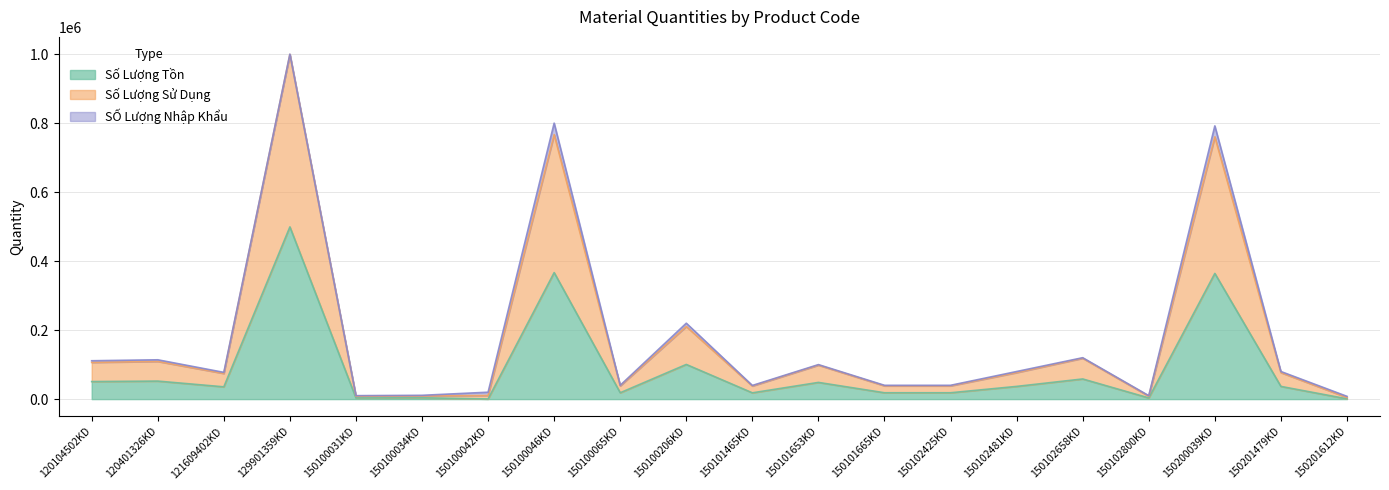

Where is the first local maximum for Số Lượng Sử Dụng?

120401326KD